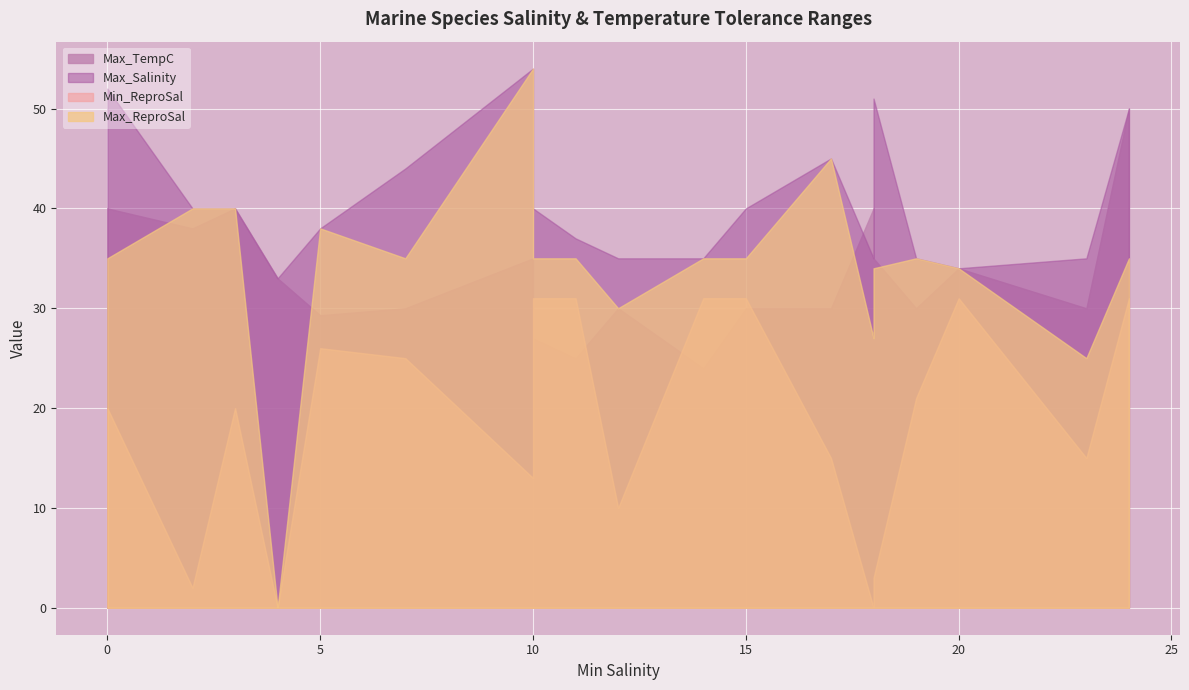

Rank the series at 17 from highest to lowest value.

Max_Salinity, Max_ReproSal, Max_TempC, Min_ReproSal